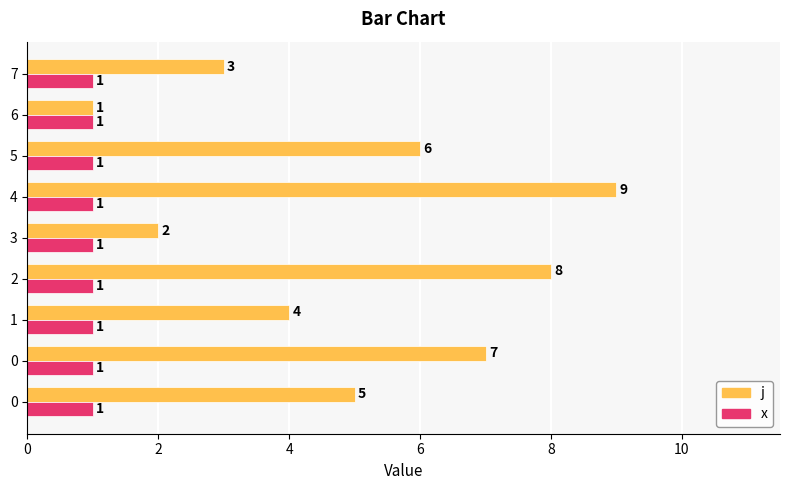

What are all the series names shown in the legend?

j, x